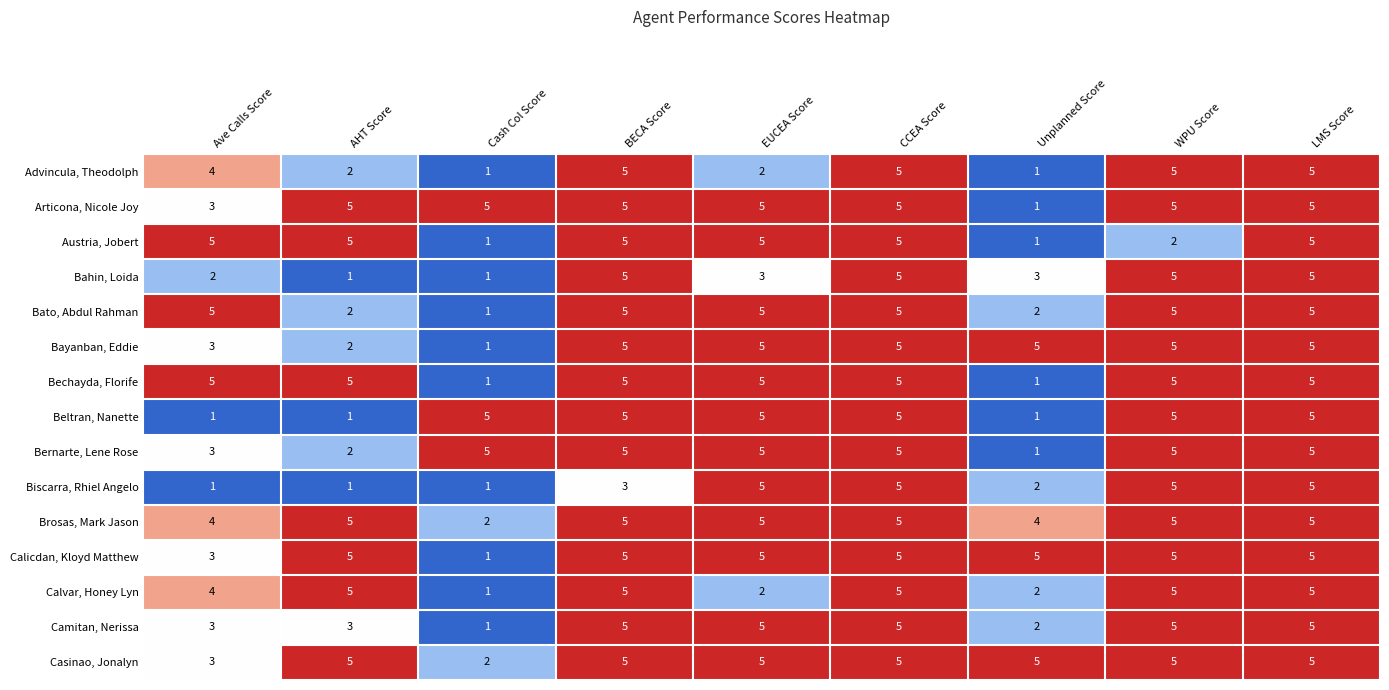

What is the difference between the second highest and second lowest values in the Bechayda, Florife series?

4